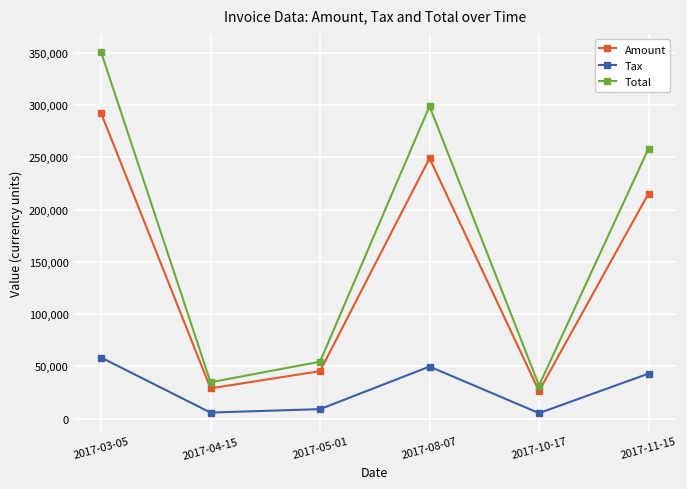

True or false: Total and Tax cross at least once.

False